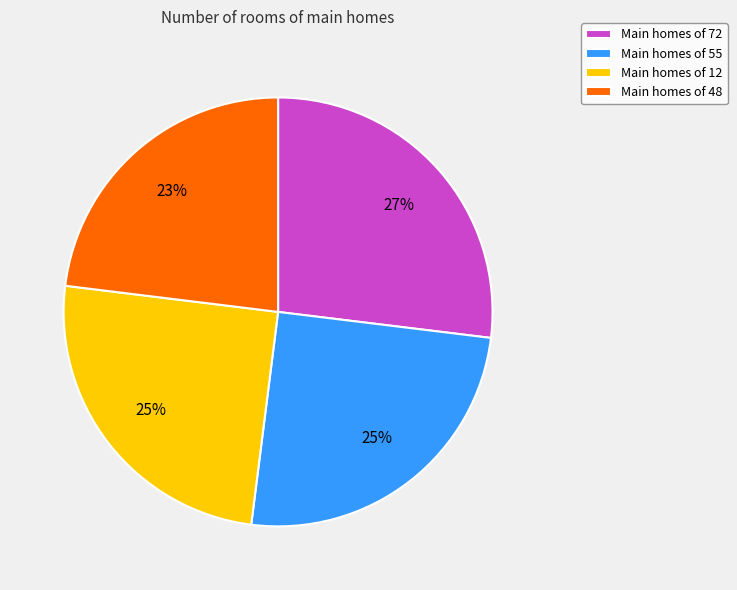

What is the ratio of the value at Main homes of 72 to the value at Main homes of 12?

1.1